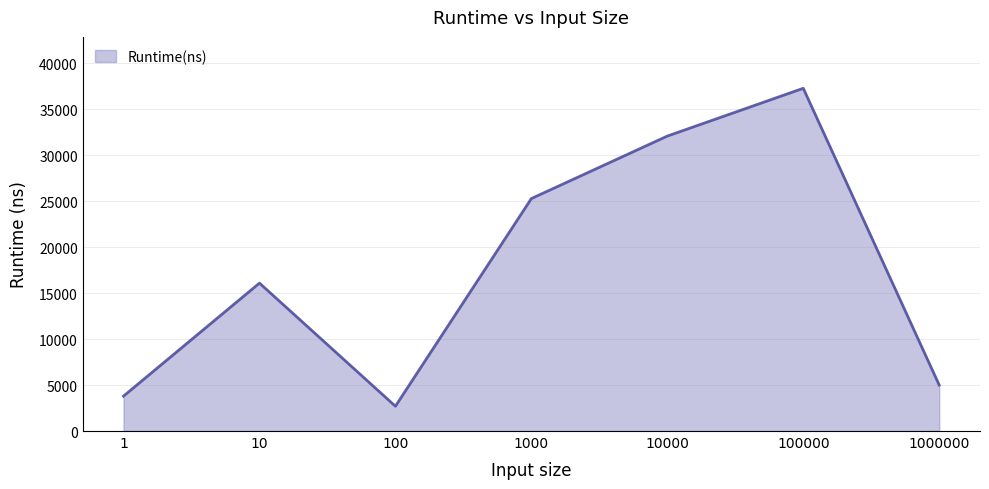

What is the approximate value at 100000, to the nearest 100?

37300